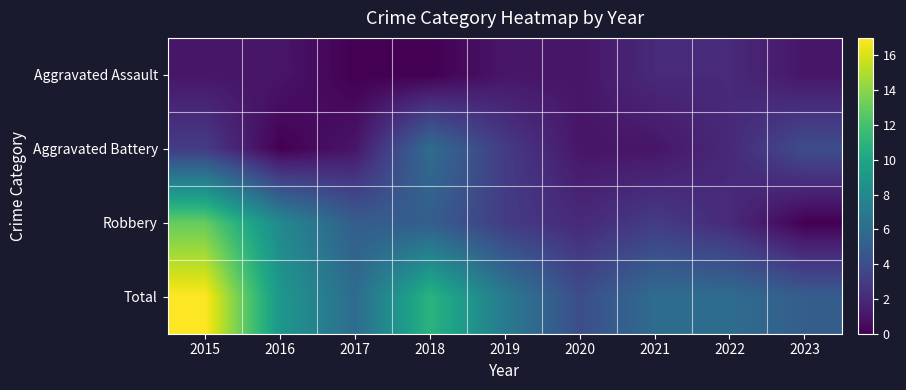

What is the difference between the highest and lowest values at 2015?

16